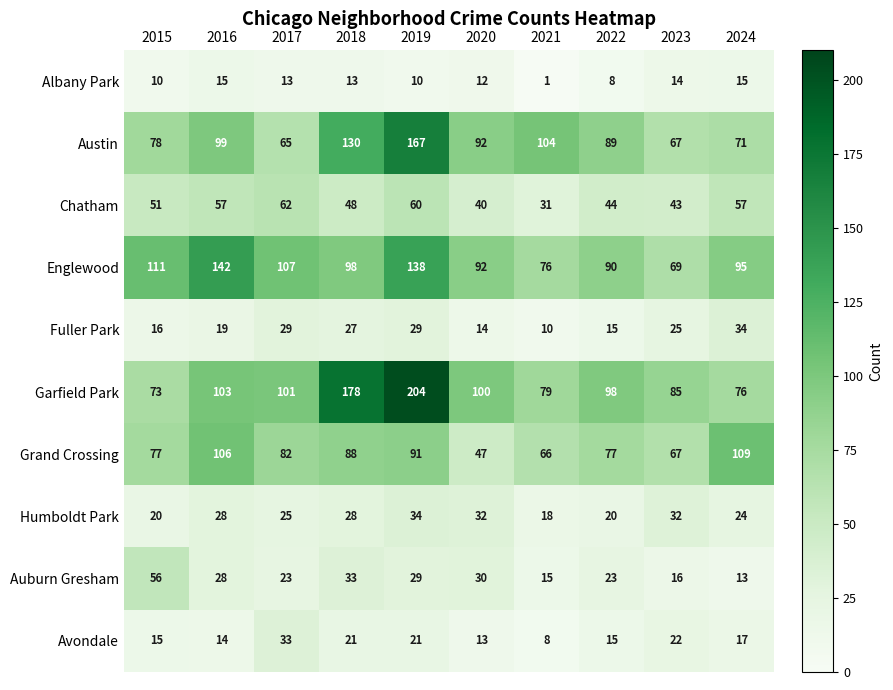

Where is Humboldt Park nearest to the value 26?

2017